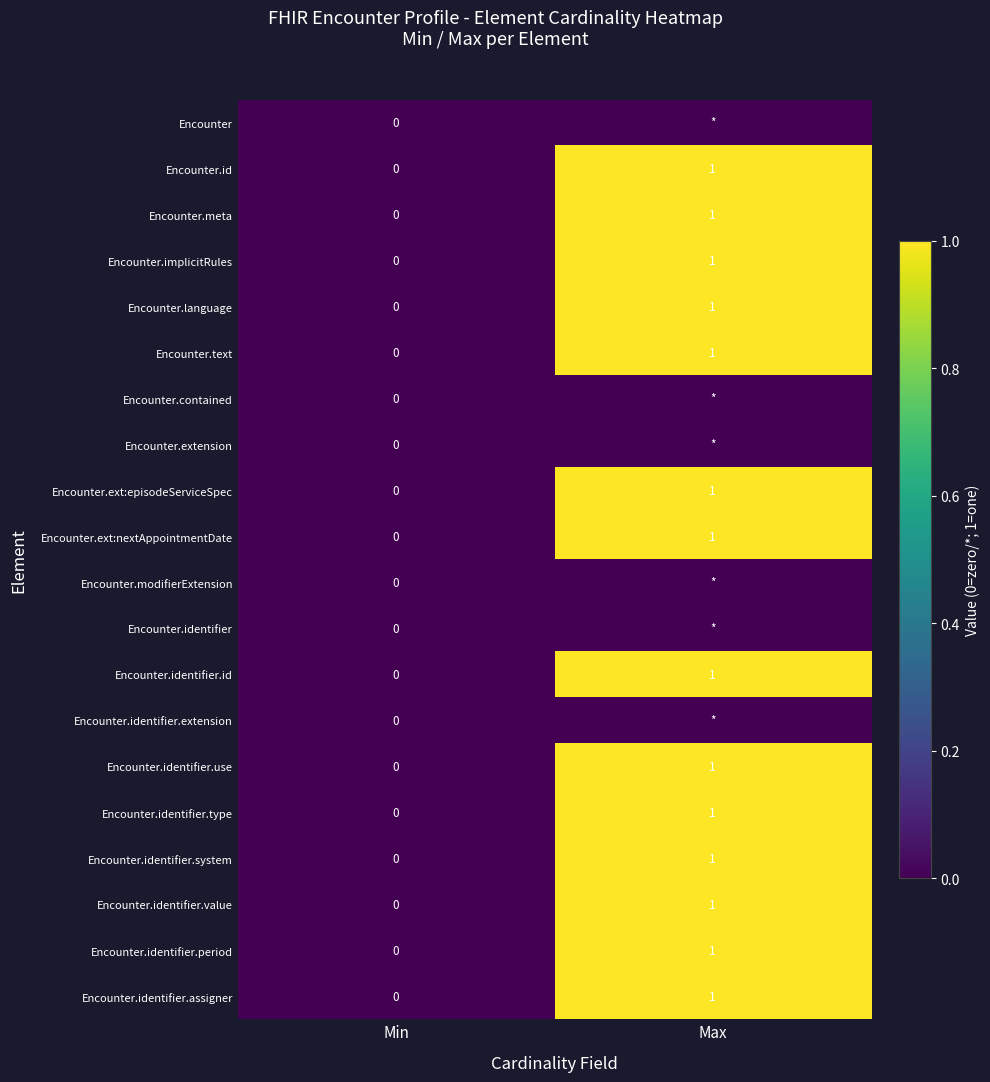

The Encounter.identifier.use series shows 1 at Min. True or false?

False